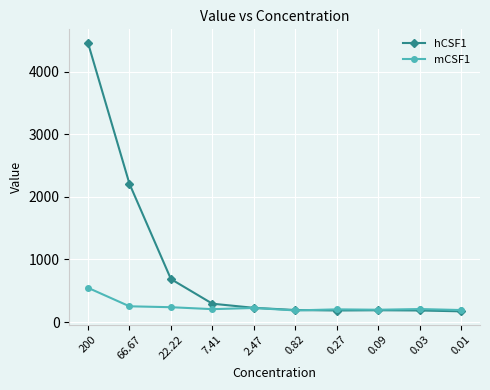

What is the sum of the mCSF1 values at 0.82 and 7.41?

390.7